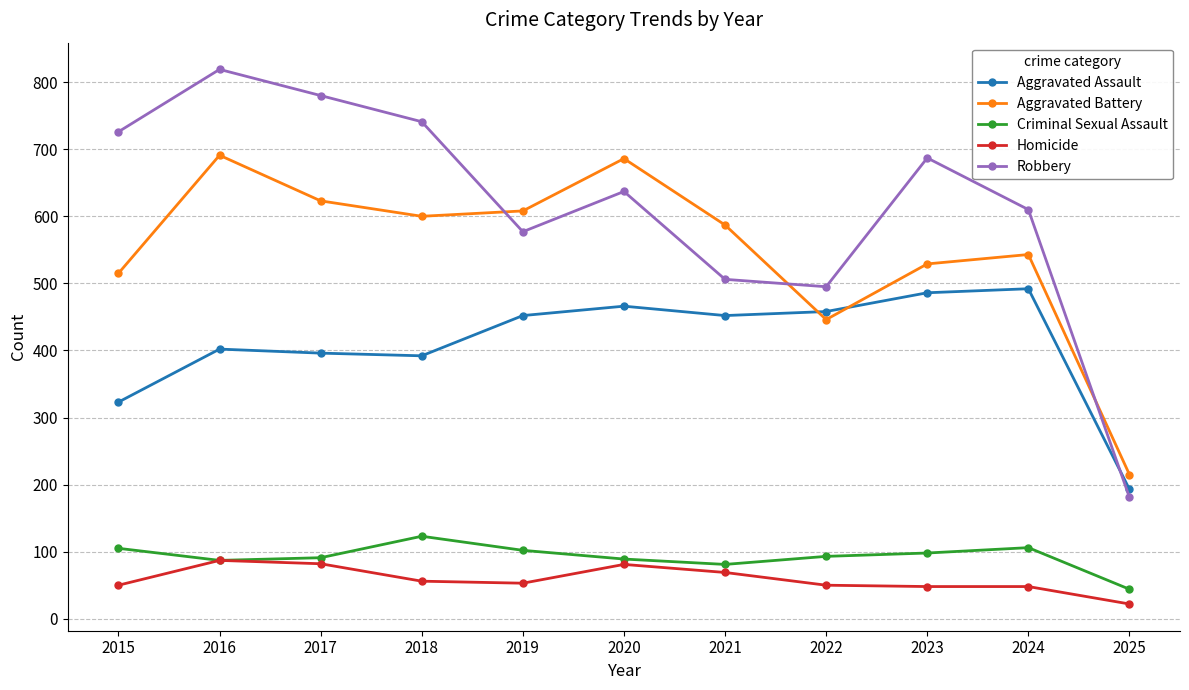

True or false: Robbery has more than 2 interior local peaks.

True